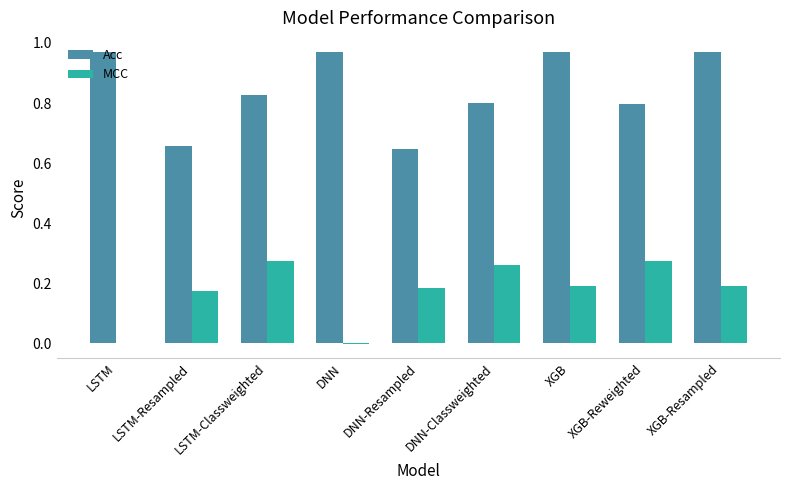

What are all the series names shown in the legend?

Acc, MCC